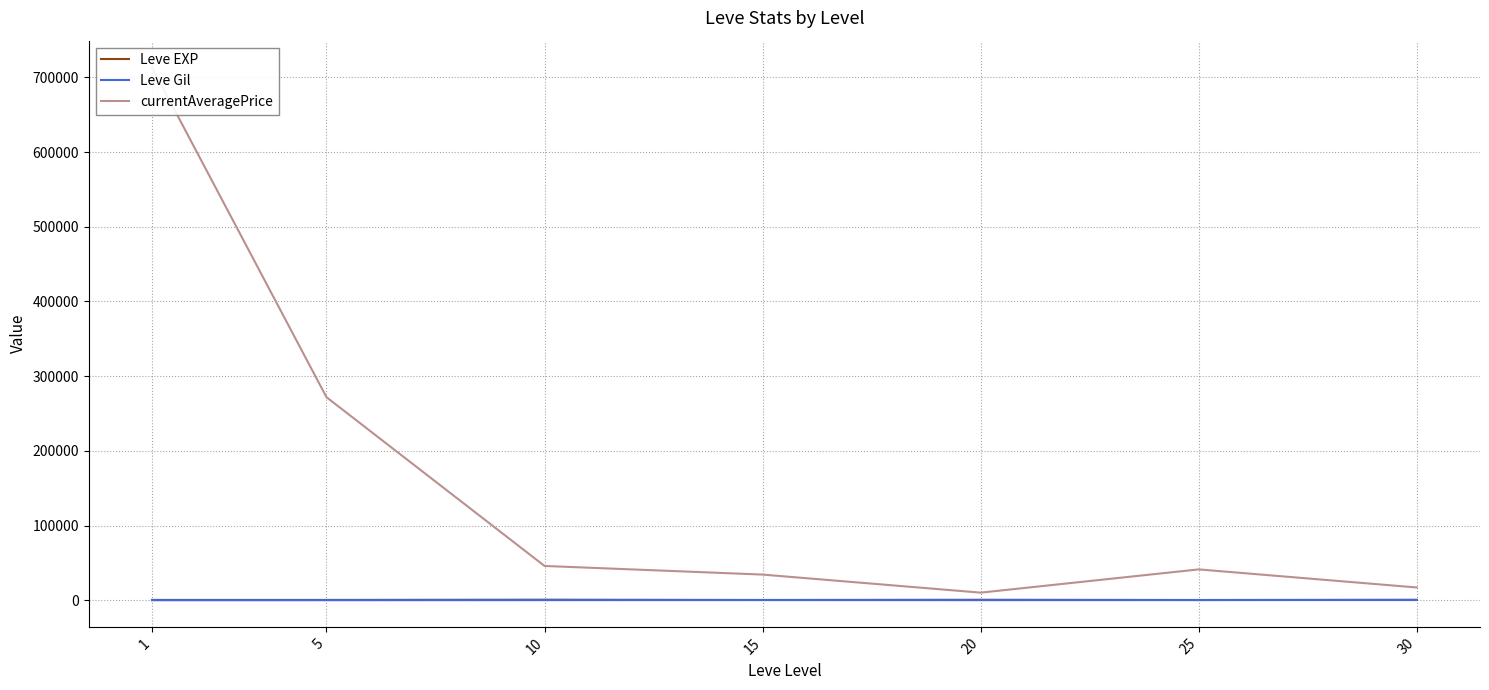

What is the value of the Leve EXP point at the 1st from the left?

510.2